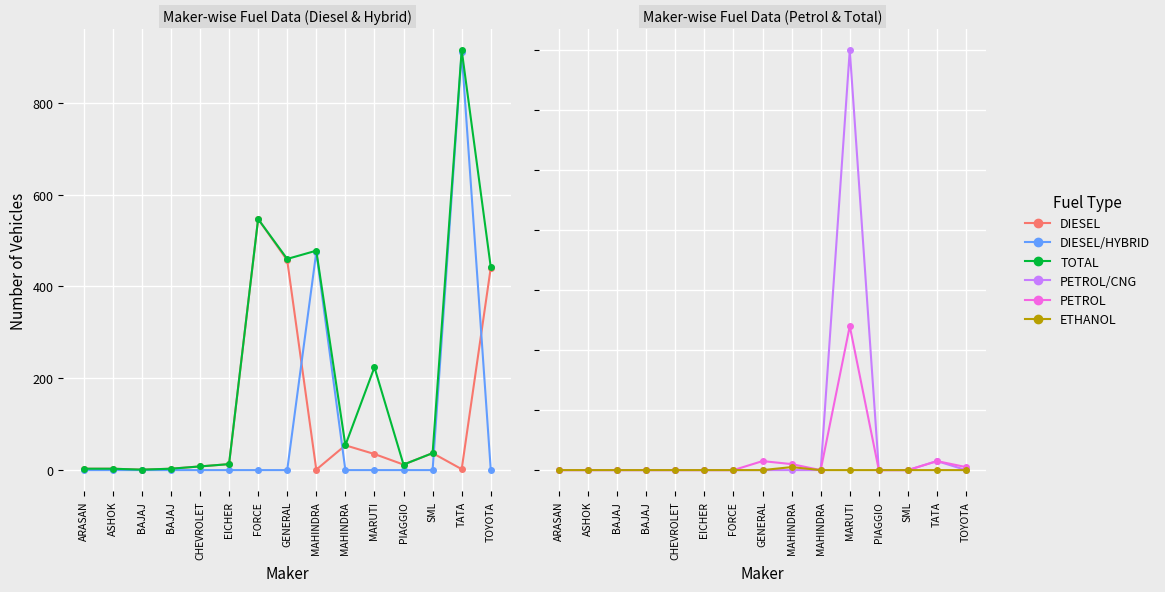

Is this an area chart (filled region under the line)?

No